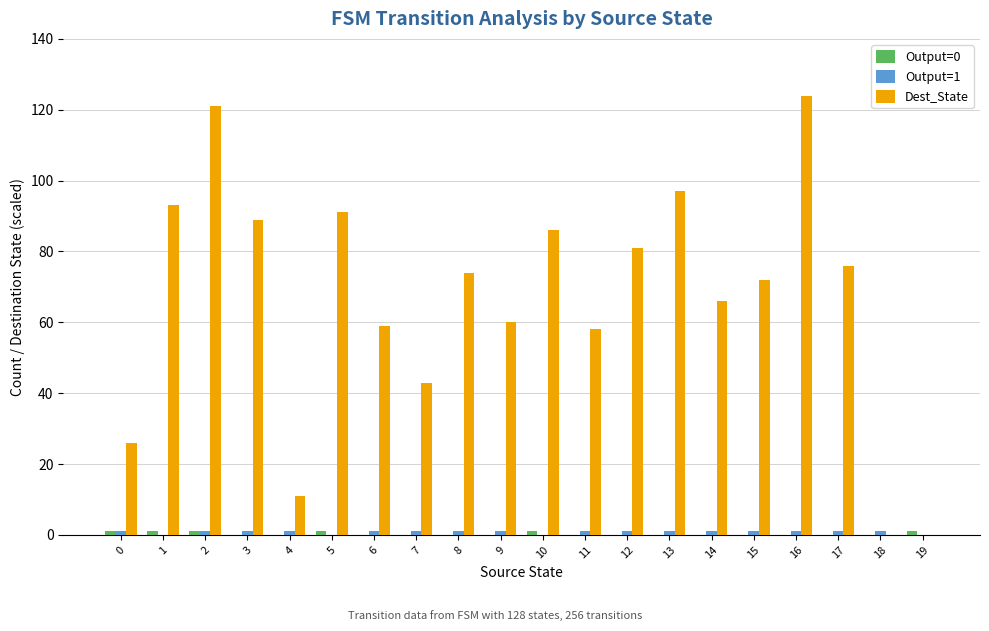

The Dest_State series shows 0 at 19. True or false?

True